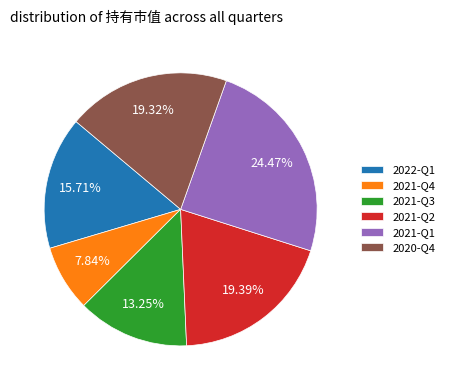

What portion of the pie excludes 2021-Q4?

92.2%